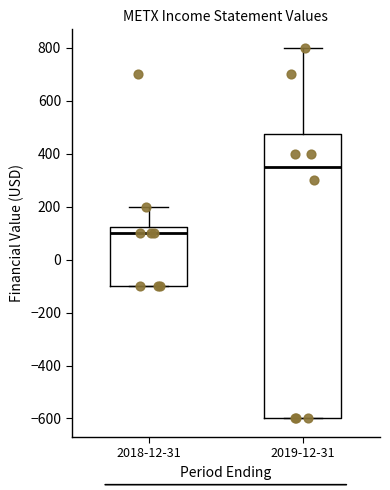

Where does the median line of the box for 2018-12-31 sit on the y-axis? The values are not printed on the chart, so give them approximately, as read against the axis.

100